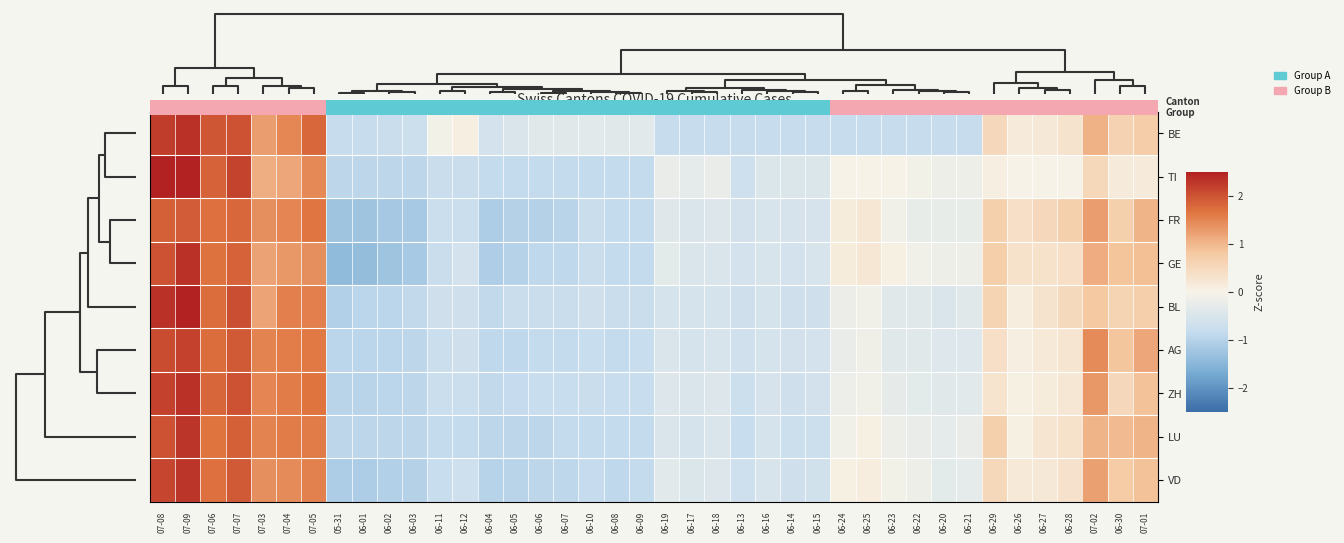

How many series are shown in this chart?

9